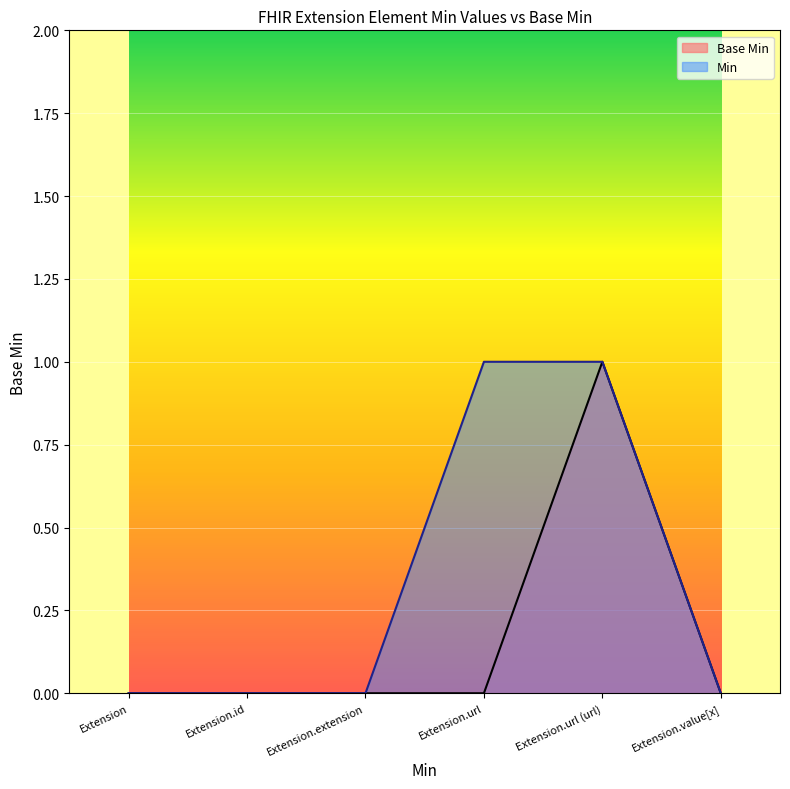

How many distinct data groups are displayed?

2